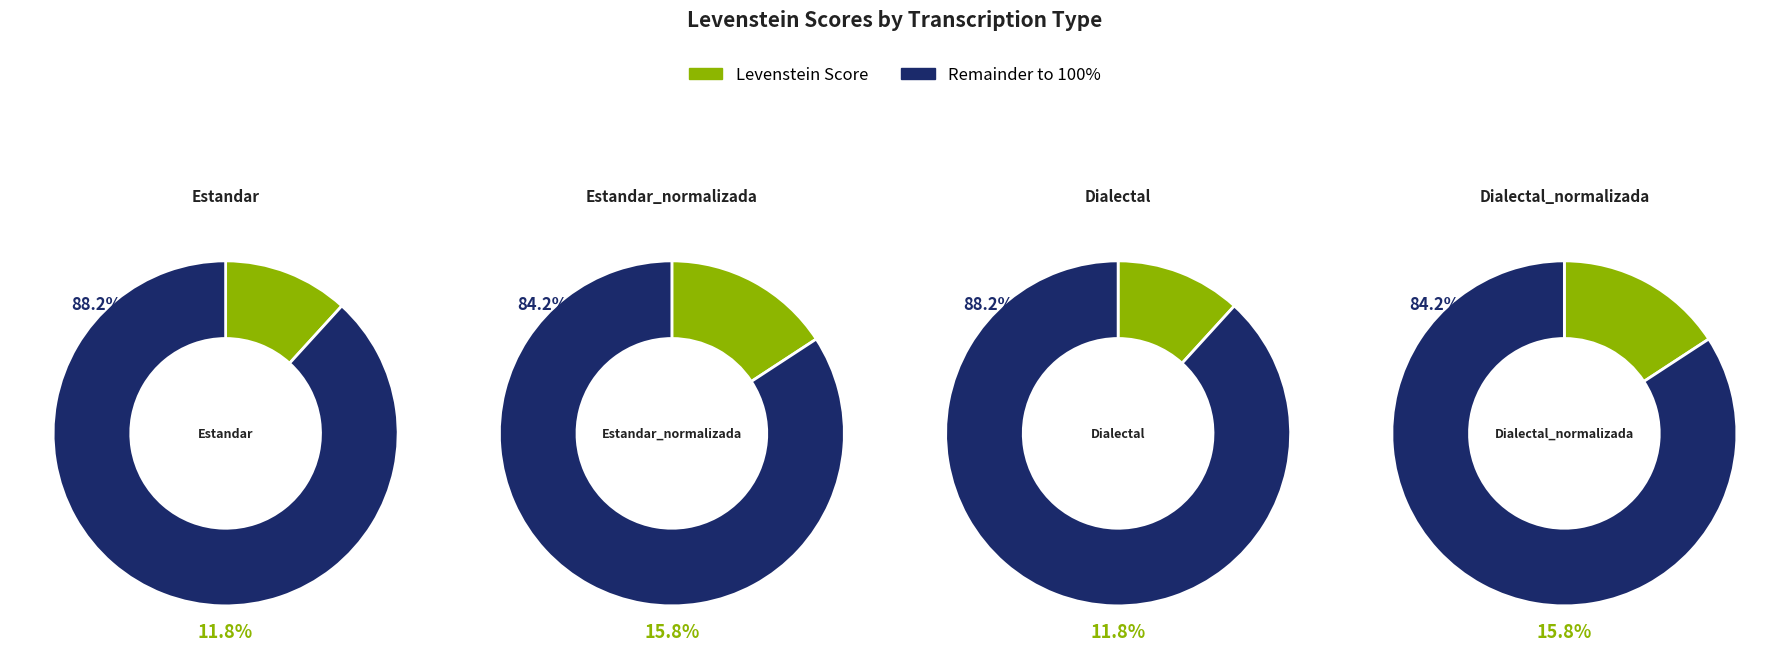

Is Estandar_normalizada the majority of the pie?

No